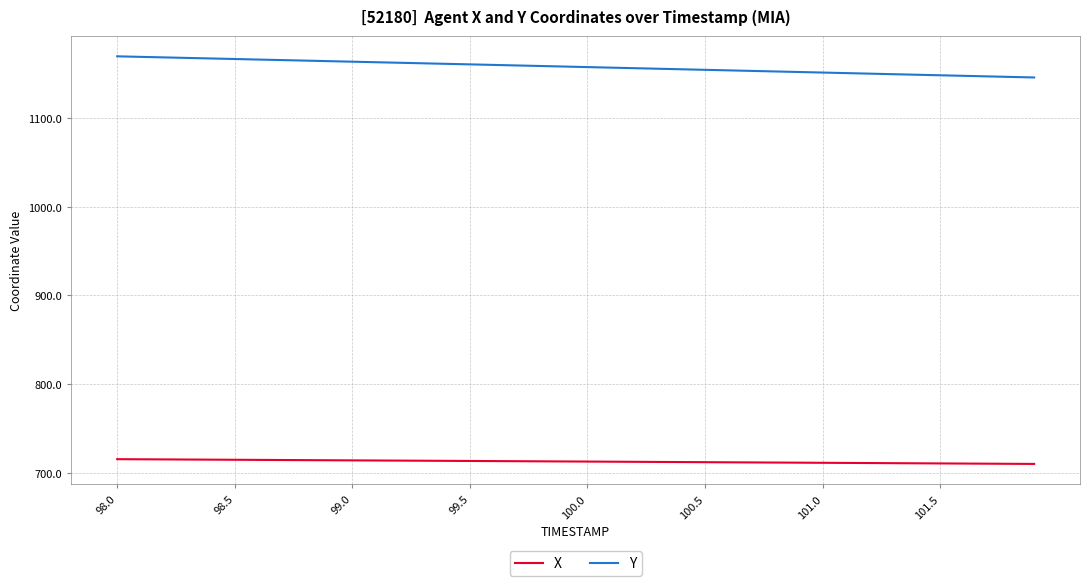

What are all the series names shown in the legend?

X, Y